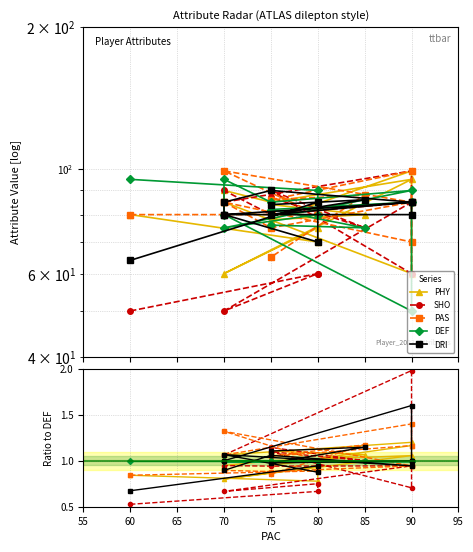

What is the maximum value shown in the chart?

2.0